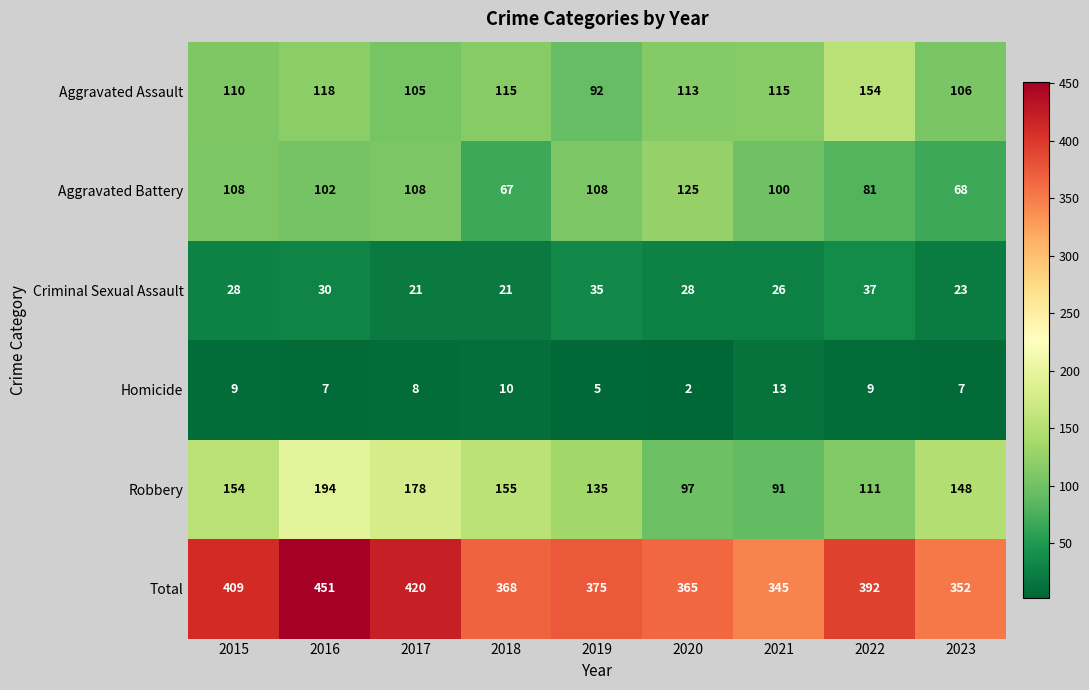

The Aggravated Battery series shows 81 at 2022. True or false?

True